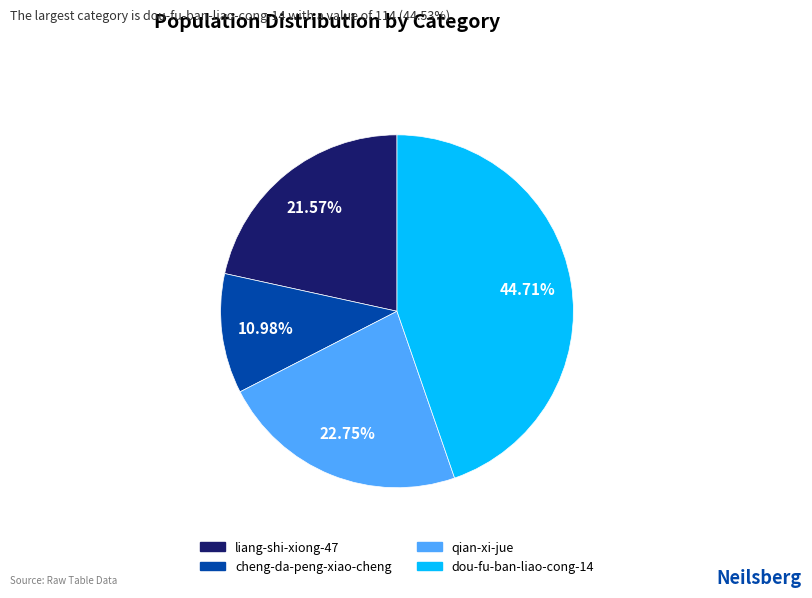

Do qian-xi-jue and liang-shi-xiong-47 together represent more than half of the pie?

No